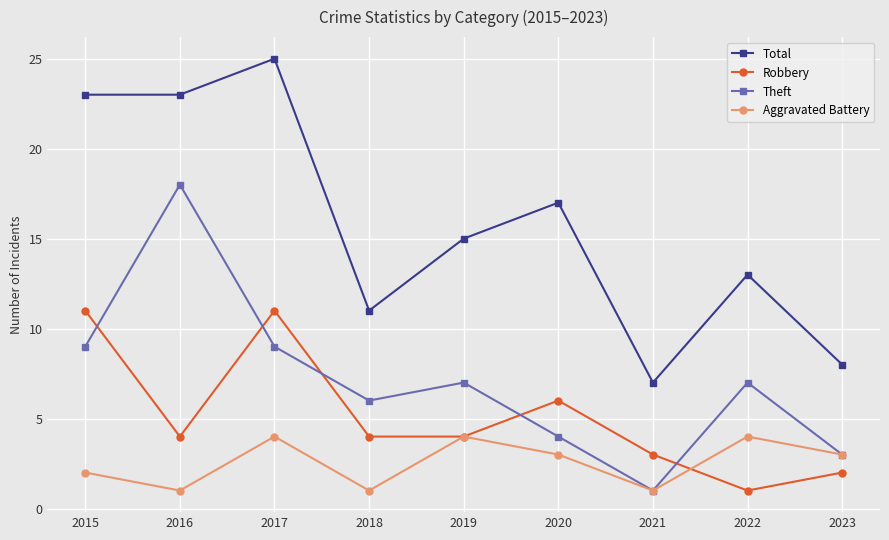

How many lines are shown in the chart?

4